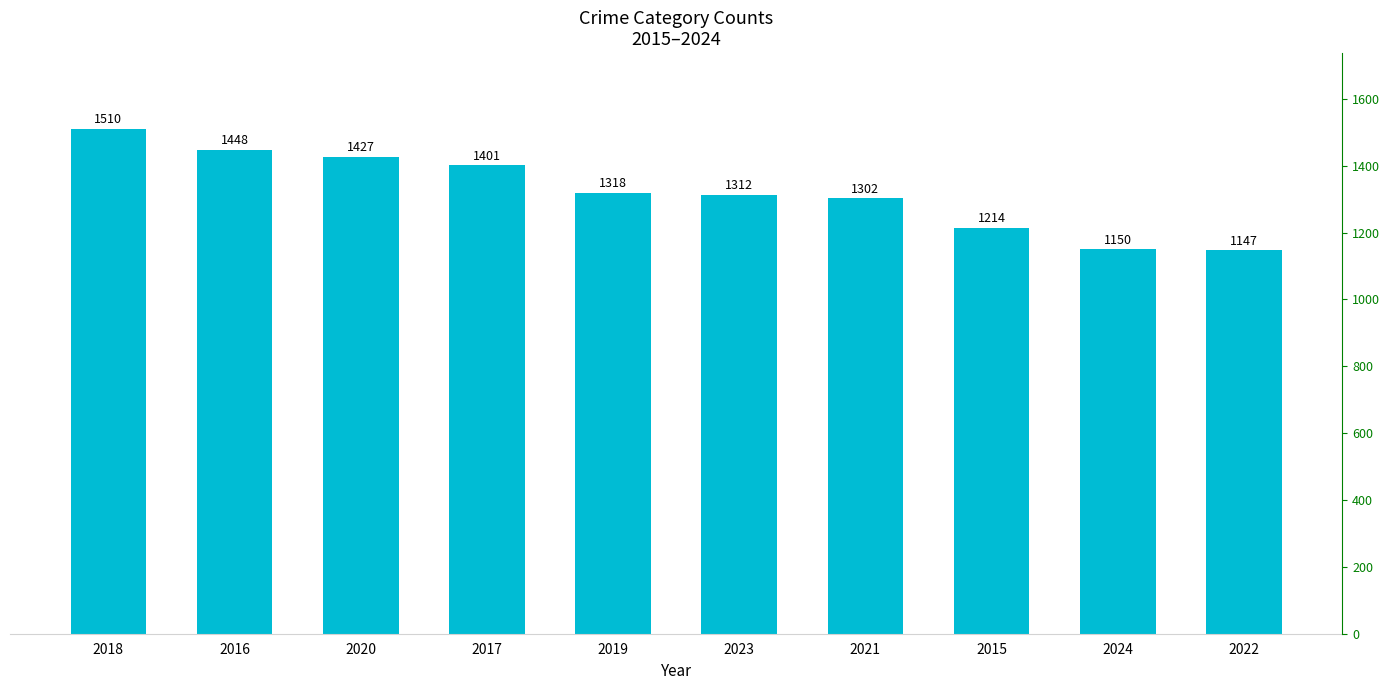

What is the maximum value shown in the chart?

1510